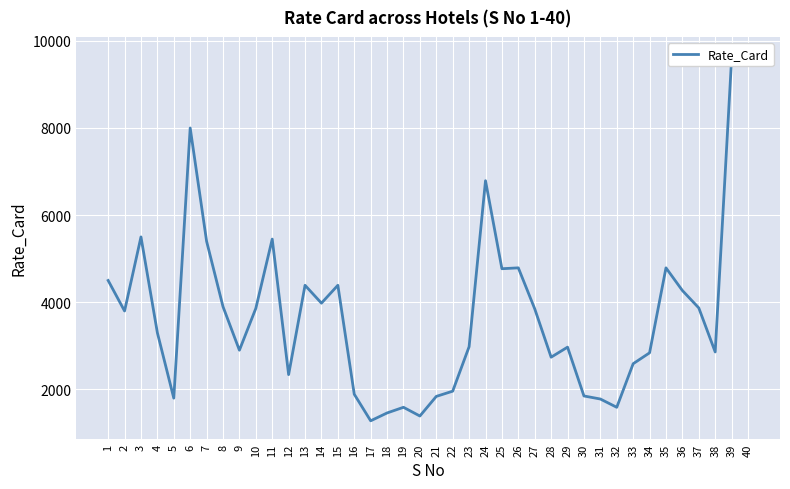

At which category does the data reach its first local peak?

3